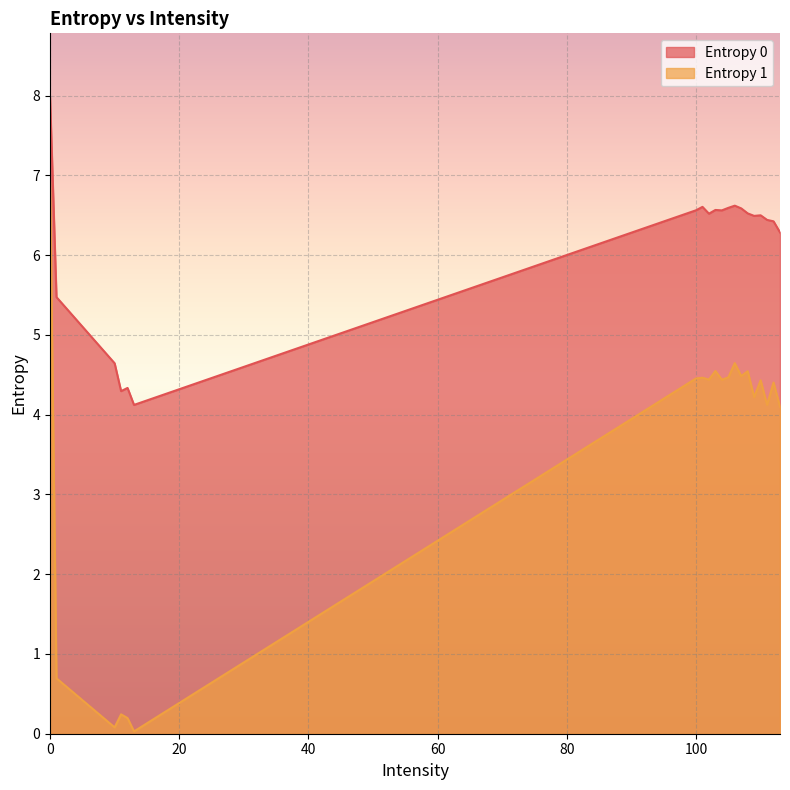

How many lines are shown in the chart?

2